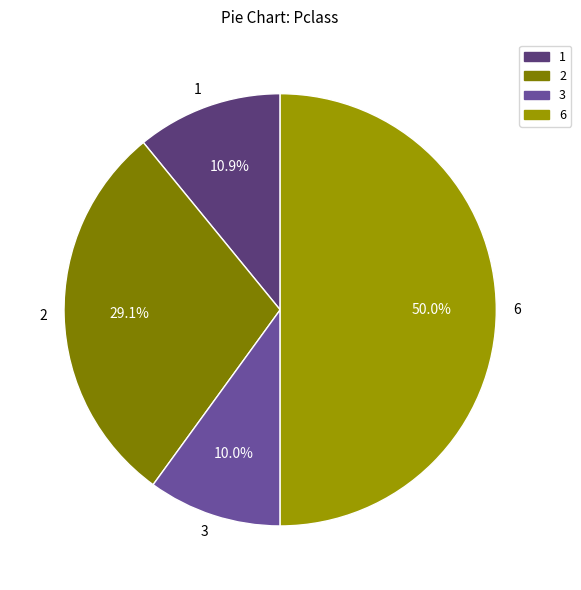

What is the largest slice in the pie chart?

6